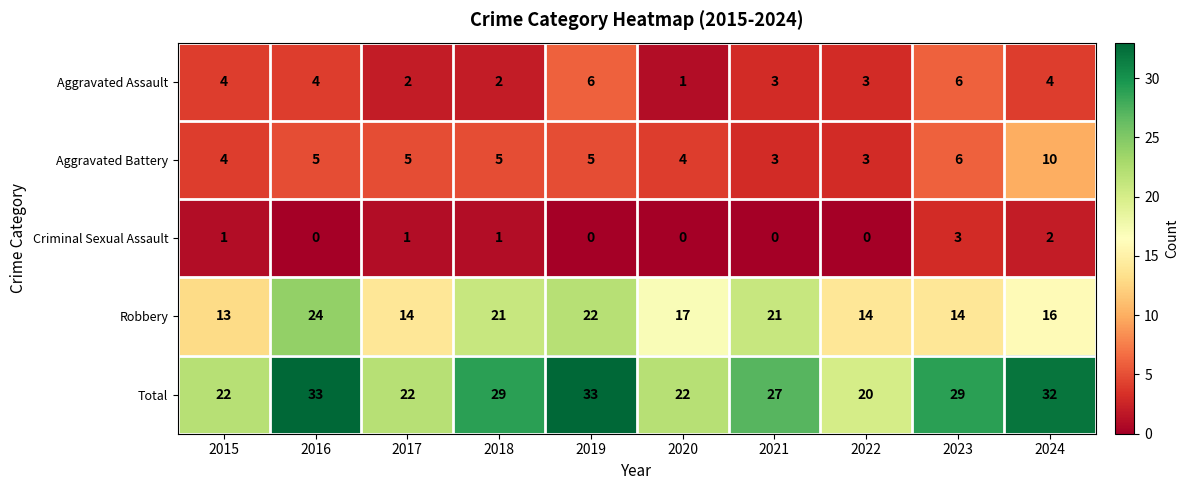

What is the minimum value for Total?

20